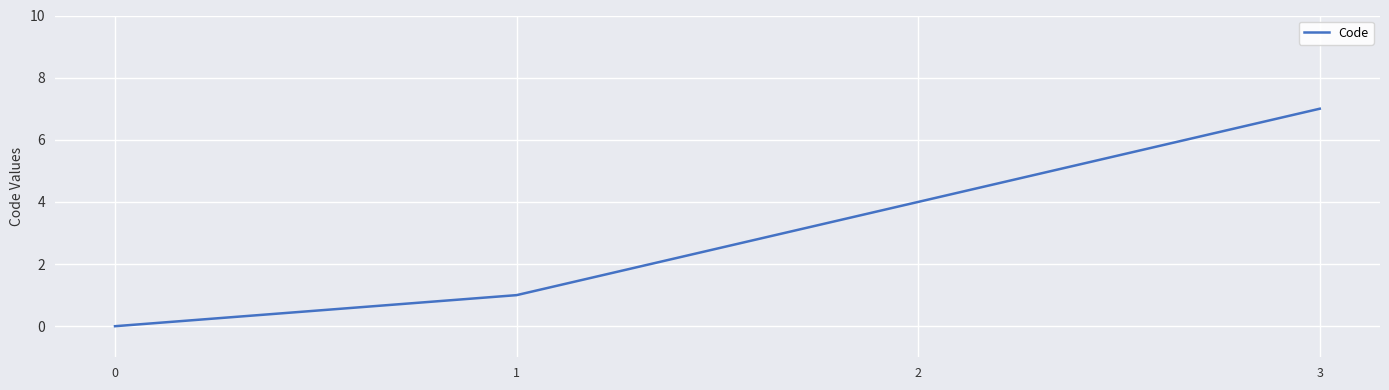

Rank the categories by value from highest to lowest.

3, 2, 1, 0